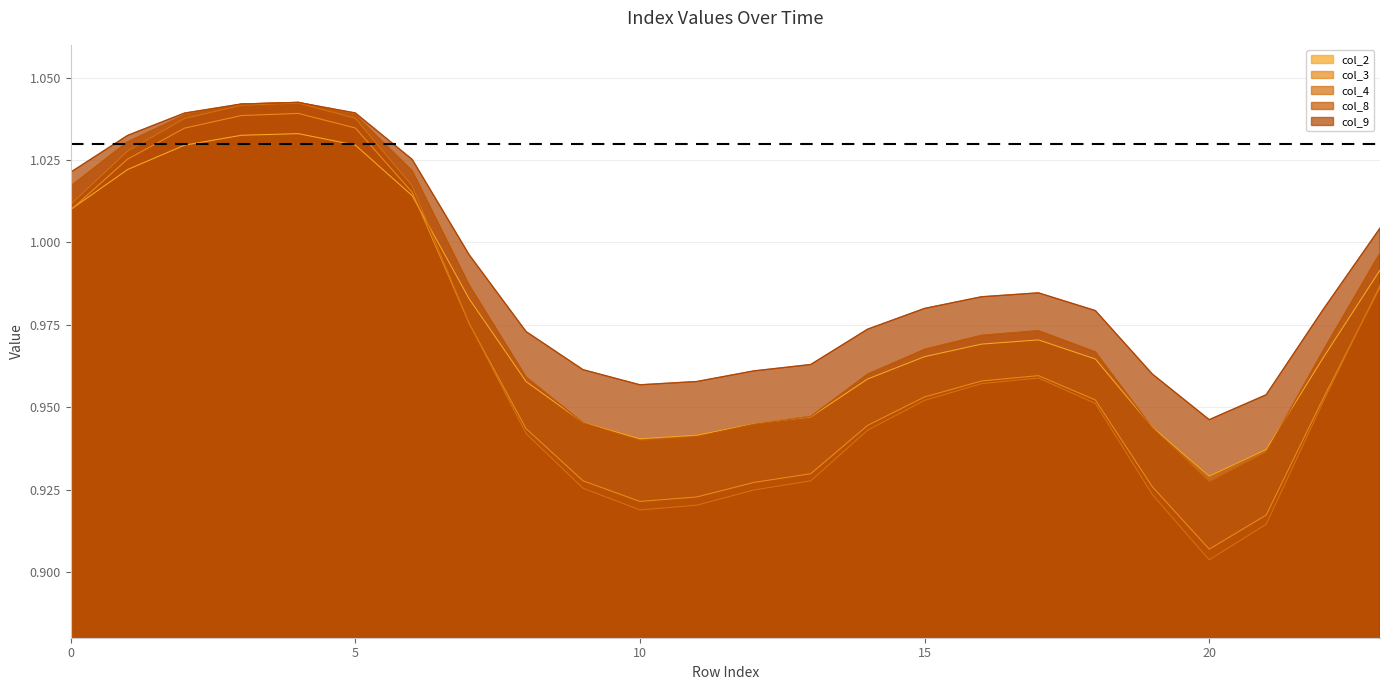

Reading right to left, list all the values displayed in this chart.

col_2: 23=1.0	22=1.0	21=0.9	20=0.9	19=0.9	18=1.0	17=1.0	16=1.0	15=1.0	14=1.0	13=0.9	12=0.9	11=0.9	10=0.9	9=0.9	8=1.0	7=1.0	6=1.0	5=1.0	4=1.0	3=1.0	2=1.0	1=1.0	0=1.0
col_3: 23=1.0	22=1.0	21=0.9	20=0.9	19=0.9	18=1.0	17=1.0	16=1.0	15=1.0	14=0.9	13=0.9	12=0.9	11=0.9	10=0.9	9=0.9	8=0.9	7=1.0	6=1.0	5=1.0	4=1.0	3=1.0	2=1.0	1=1.0	0=1.0
col_4: 23=1.0	22=1.0	21=0.9	20=0.9	19=0.9	18=1.0	17=1.0	16=1.0	15=1.0	14=0.9	13=0.9	12=0.9	11=0.9	10=0.9	9=0.9	8=0.9	7=1.0	6=1.0	5=1.0	4=1.0	3=1.0	2=1.0	1=1.0	0=1.0
col_8: 23=1.0	22=1.0	21=0.9	20=0.9	19=0.9	18=1.0	17=1.0	16=1.0	15=1.0	14=1.0	13=0.9	12=0.9	11=0.9	10=0.9	9=0.9	8=1.0	7=1.0	6=1.0	5=1.0	4=1.0	3=1.0	2=1.0	1=1.0	0=1.0
col_9: 23=1.0	22=1.0	21=1.0	20=0.9	19=1.0	18=1.0	17=1.0	16=1.0	15=1.0	14=1.0	13=1.0	12=1.0	11=1.0	10=1.0	9=1.0	8=1.0	7=1.0	6=1.0	5=1.0	4=1.0	3=1.0	2=1.0	1=1.0	0=1.0